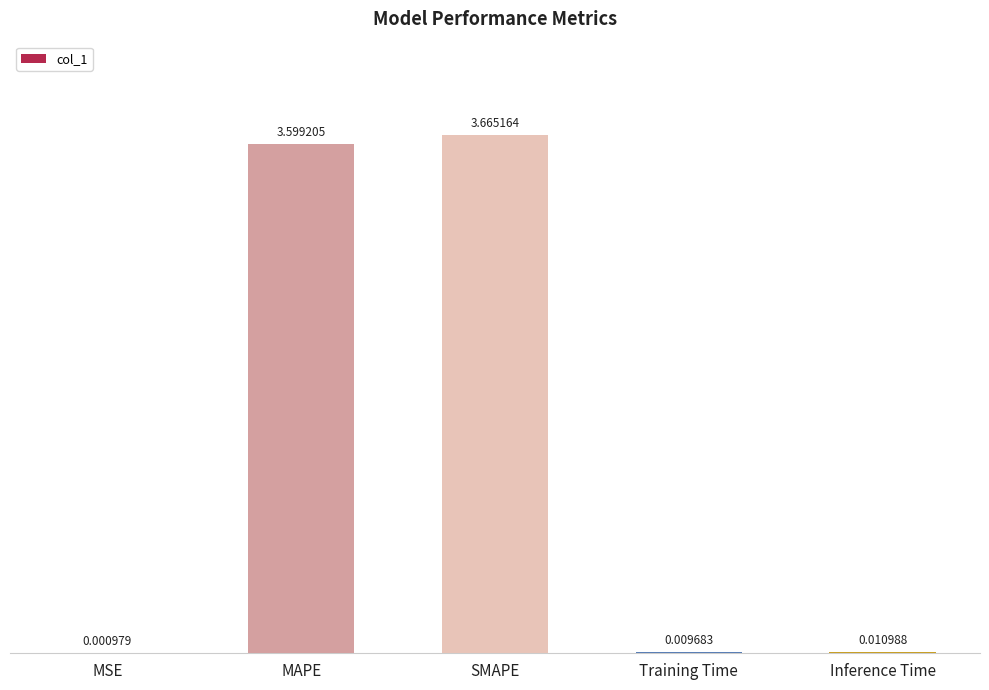

What is the change in value from MSE to MAPE?

+3.6